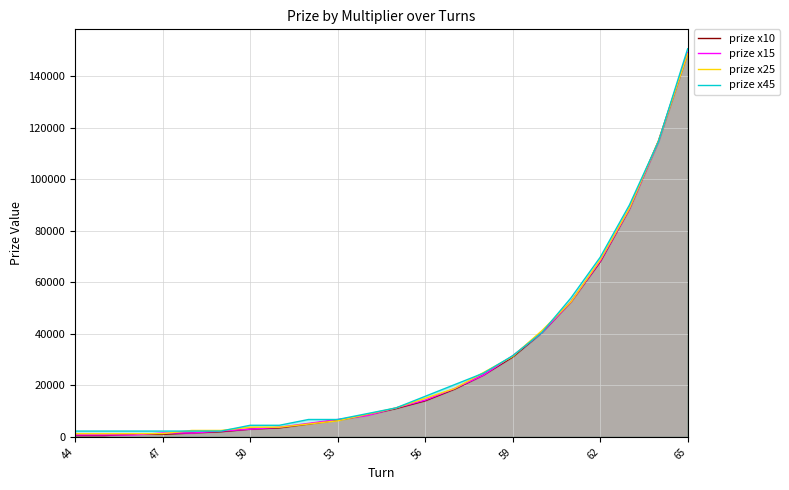

At which category is the sum across all series the highest?

65